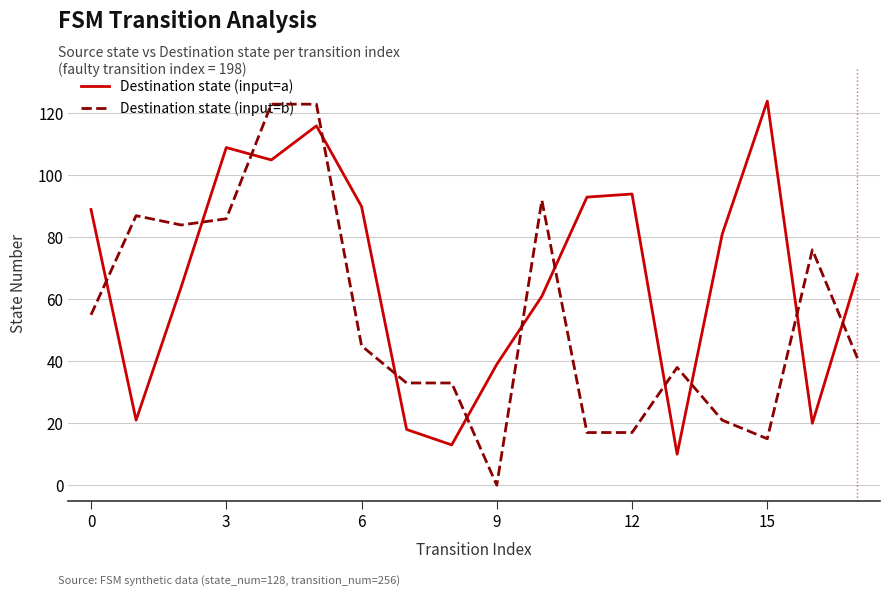

Which series has the largest total across all categories?

Destination state (input=a)